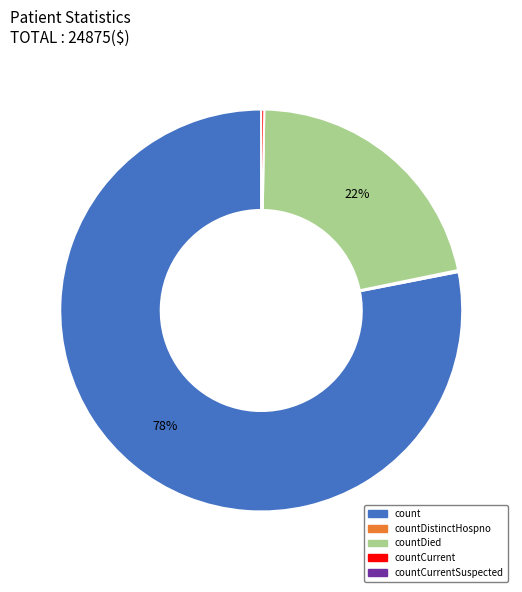

Is there a majority slice in this chart?

Yes